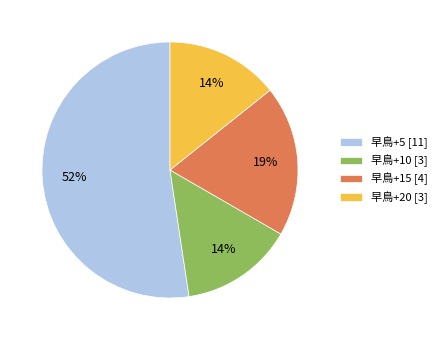

True or false: 早鳥+15 [4] accounts for 19% of the total.

True